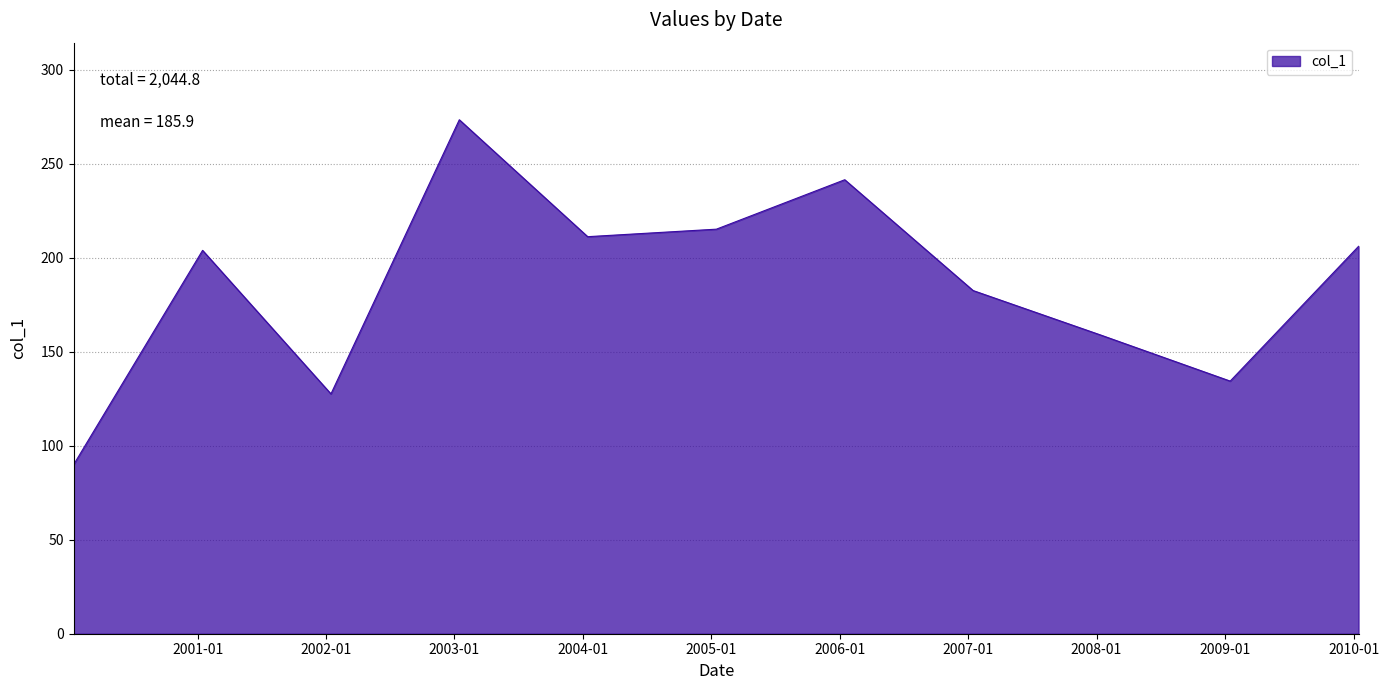

How many values exceed 203?

6